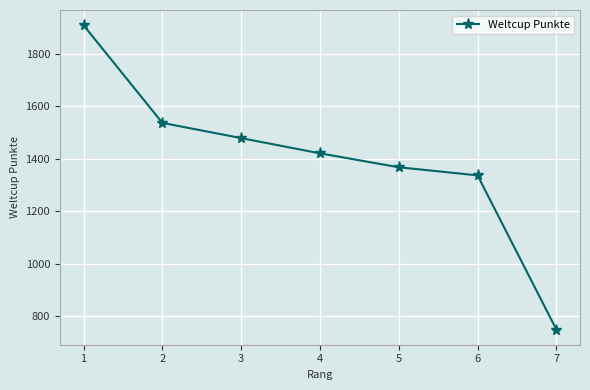

Rank the categories by value from lowest to highest.

7, 6, 5, 4, 3, 2, 1